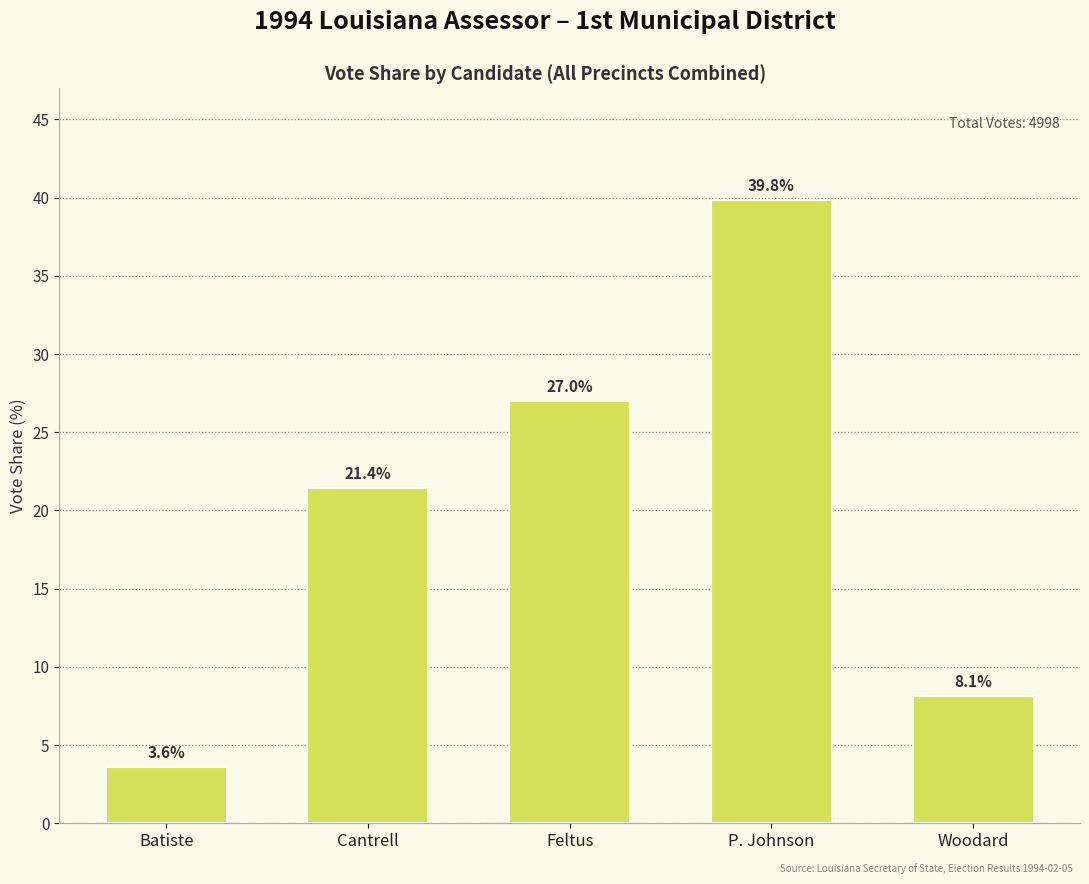

Reading left to right, extract all data points from this chart.

3.6	21.4	27.0	39.8	8.1